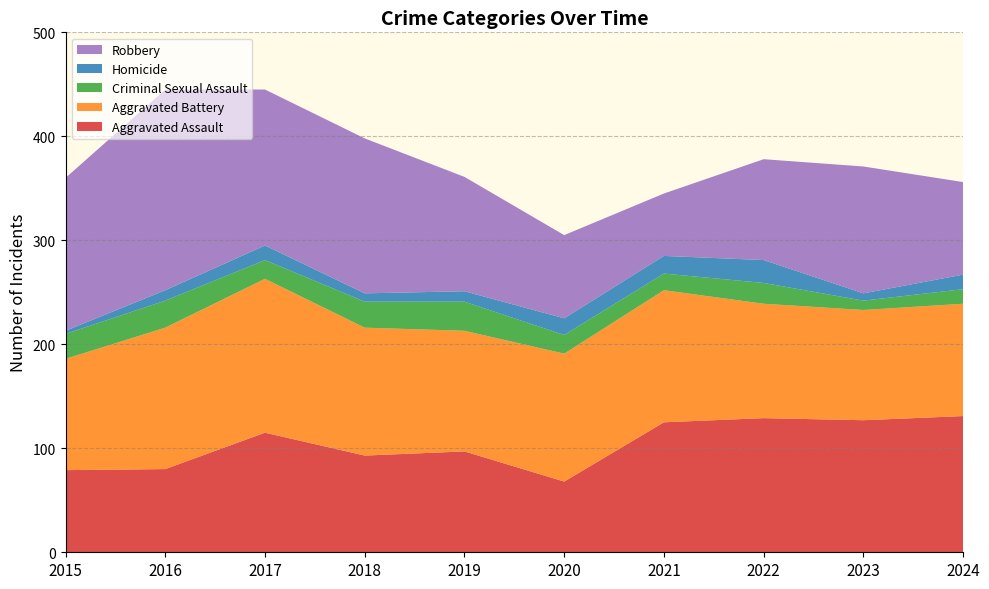

Reading left to right, transcribe all the data shown in this chart.

Aggravated Assault: 2015=79	2016=80	2017=115	2018=93	2019=97	2020=68	2021=125	2022=129	2023=127	2024=131
Aggravated Battery: 2015=107	2016=136	2017=148	2018=123	2019=116	2020=123	2021=127	2022=110	2023=106	2024=108
Criminal Sexual Assault: 2015=24	2016=26	2017=18	2018=25	2019=28	2020=18	2021=16	2022=20	2023=9	2024=14
Homicide: 2015=3	2016=10	2017=14	2018=8	2019=10	2020=16	2021=17	2022=22	2023=7	2024=14
Robbery: 2015=147	2016=193	2017=150	2018=149	2019=110	2020=80	2021=60	2022=97	2023=122	2024=89